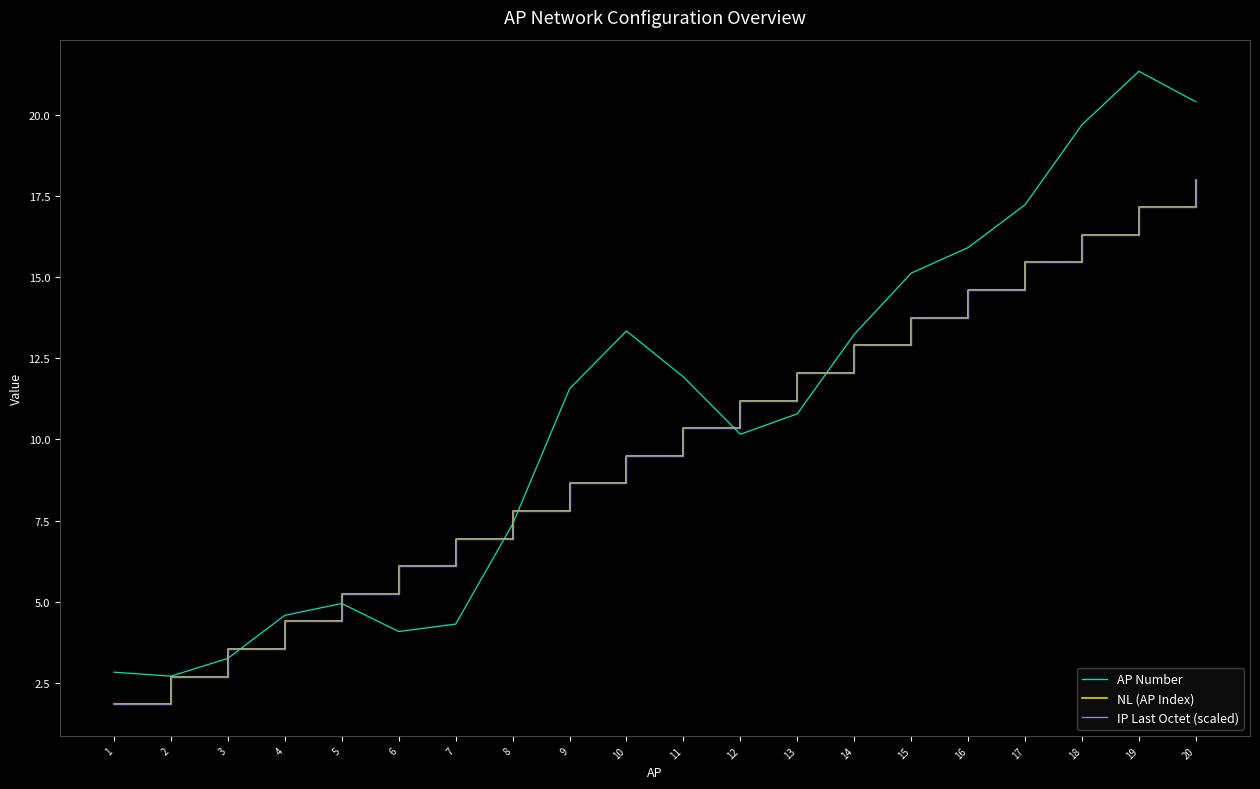

Is this an area chart (filled region under the line)?

No